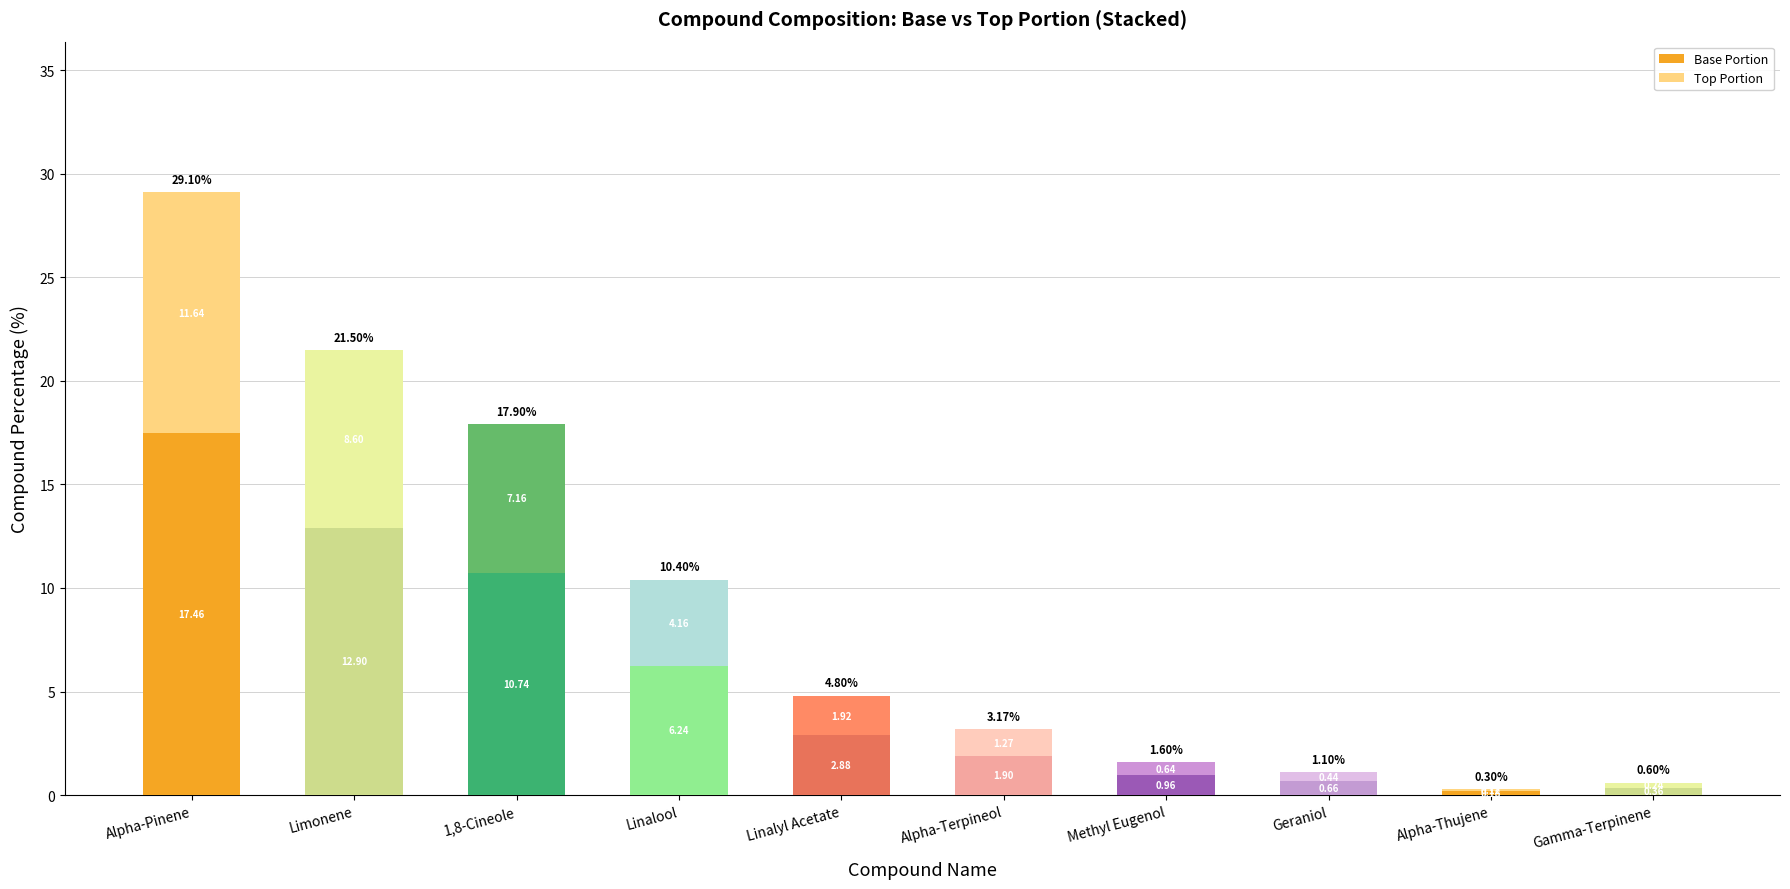

What is the total value across all series at Alpha-Thujene?

0.3